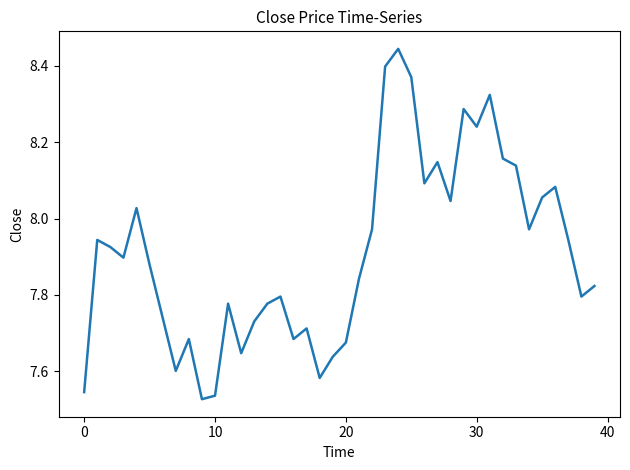

How many interior local peaks (higher than both neighbors) does the data have?

11